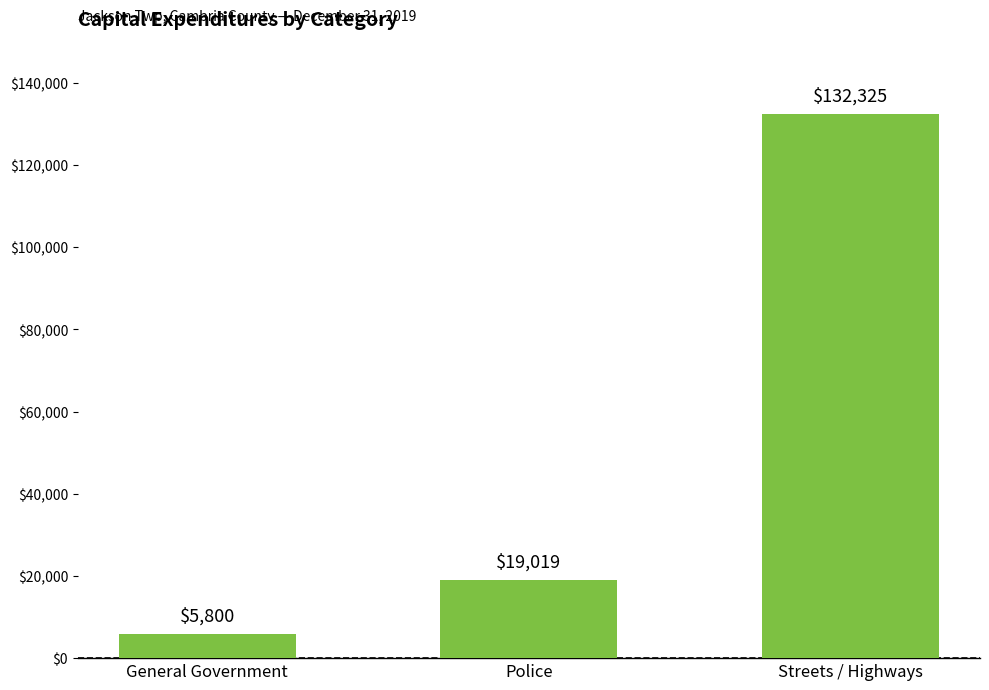

How many bars are there in total?

3